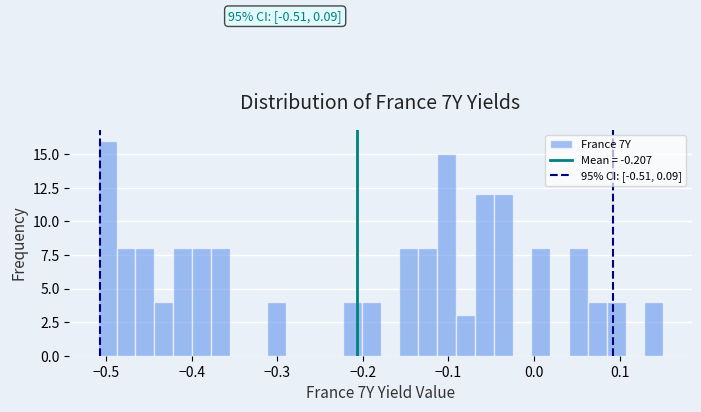

Read against the x-axis, roughly where is the centre of the tallest bar?

-0.50